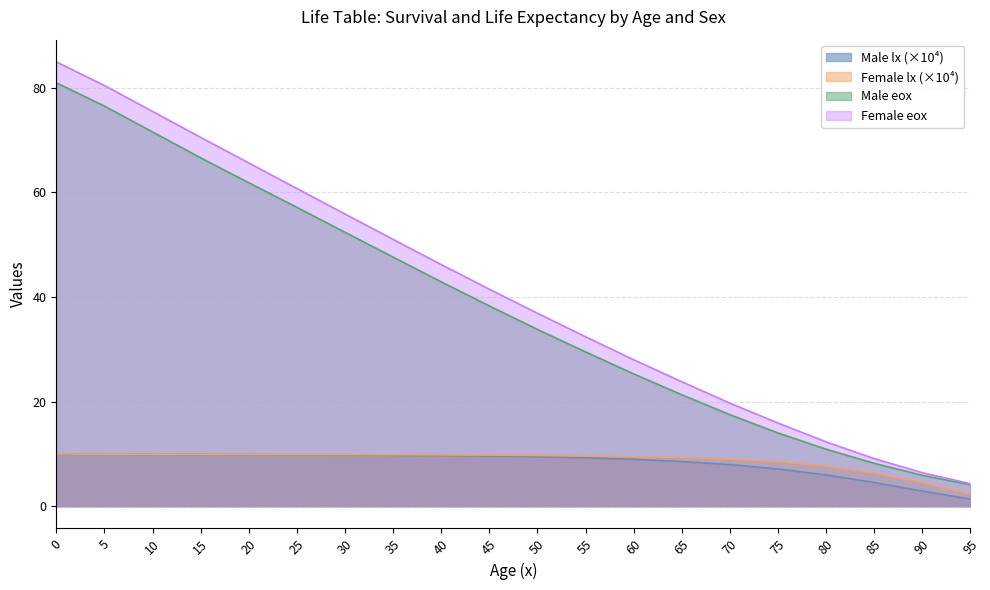

Reading right to left, transcribe all the data shown in this chart.

Male lx: 95=1.4	90=2.9	85=4.5	80=6.0	75=7.1	70=8.0	65=8.5	60=9.0	55=9.3	50=9.5	45=9.6	40=9.7	35=9.7	30=9.8	25=9.8	20=9.9	15=9.9	10=9.9	5=9.9	0=10.0
Female lx: 95=2.3	90=4.5	85=6.3	80=7.7	75=8.5	70=9.0	65=9.3	60=9.5	55=9.6	50=9.7	45=9.8	40=9.8	35=9.9	30=9.9	25=9.9	20=9.9	15=9.9	10=9.9	5=9.9	0=10.0
Male eox: 95=4.1	90=5.9	85=8.2	80=10.9	75=14.0	70=17.5	65=21.3	60=25.3	55=29.5	50=33.8	45=38.3	40=42.9	35=47.6	30=52.4	25=57.1	20=61.9	15=66.6	10=71.6	5=76.5	0=81.0
Female eox: 95=4.3	90=6.4	85=9.1	80=12.3	75=15.9	70=19.7	65=23.8	60=28.0	55=32.4	50=36.9	45=41.5	40=46.2	35=51.0	30=55.9	25=60.8	20=65.6	15=70.5	10=75.5	5=80.5	0=85.0